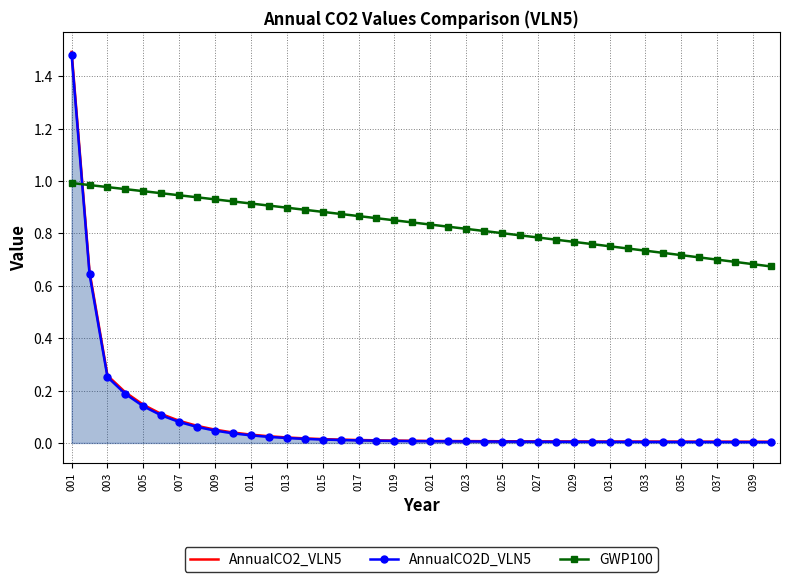

Reading left to right, what are all the values shown in this chart?

AnnualCO2_VLN5: 1.5	0.7	0.3	0.2	0.1	0.1	0.1	0.1	0.1	0.0	0.0	0.0	0.0	0.0	0.0	0.0	0.0	0.0	0.0	0.0	0.0	0.0	0.0	0.0	0.0	0.0	0.0	0.0	0.0	0.0	0.0	0.0	0.0	0.0	0.0	0.0	0.0	0.0	0.0	0.0
AnnualCO2D_VLN5: 1.5	0.6	0.3	0.2	0.1	0.1	0.1	0.1	0.0	0.0	0.0	0.0	0.0	0.0	0.0	0.0	0.0	0.0	0.0	0.0	0.0	0.0	0.0	0.0	0.0	0.0	0.0	0.0	0.0	0.0	0.0	0.0	0.0	0.0	0.0	0.0	0.0	0.0	0.0	0.0
GWP100: 1.0	1.0	1.0	1.0	1.0	1.0	0.9	0.9	0.9	0.9	0.9	0.9	0.9	0.9	0.9	0.9	0.9	0.9	0.8	0.8	0.8	0.8	0.8	0.8	0.8	0.8	0.8	0.8	0.8	0.8	0.8	0.7	0.7	0.7	0.7	0.7	0.7	0.7	0.7	0.7